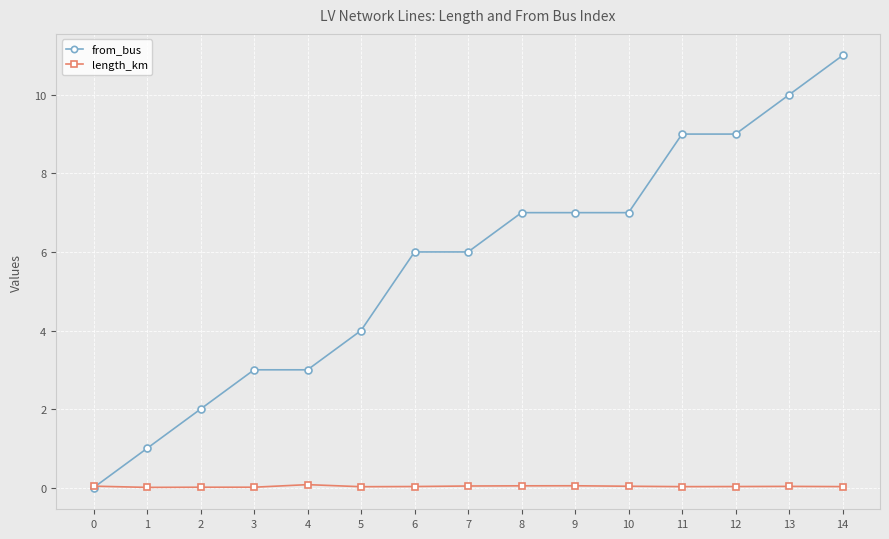

What is the average value of the from_bus series?

5.7